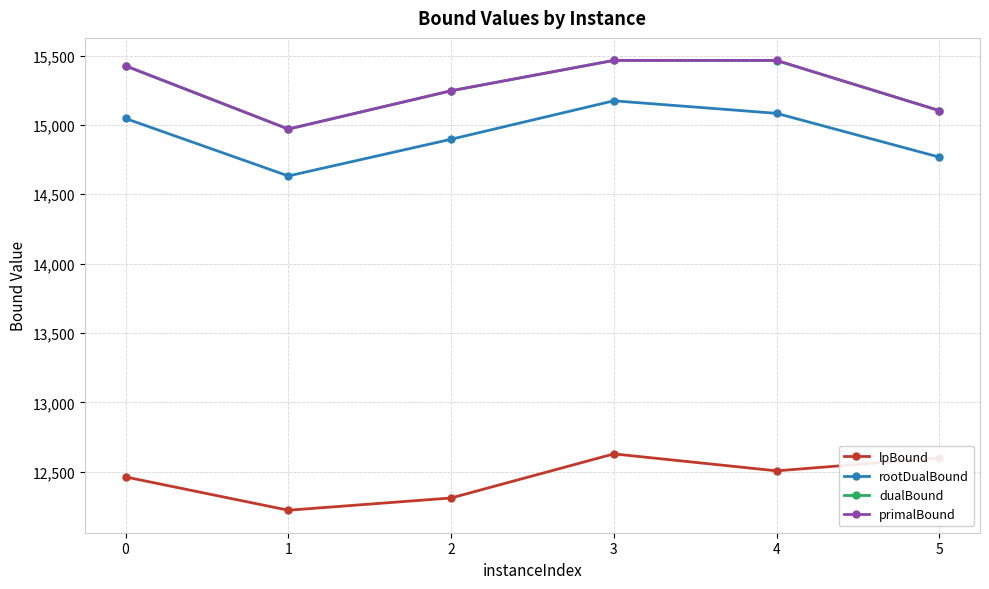

At which label is primalBound closest to 15217?

2